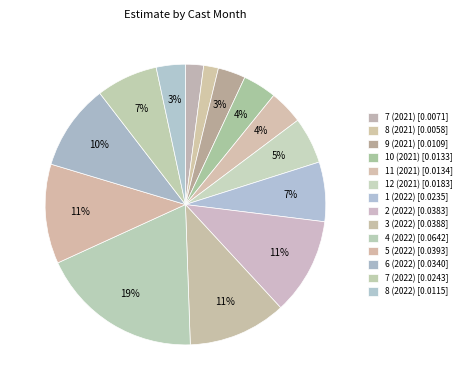

Is there any slice that represents more than half of the pie?

No